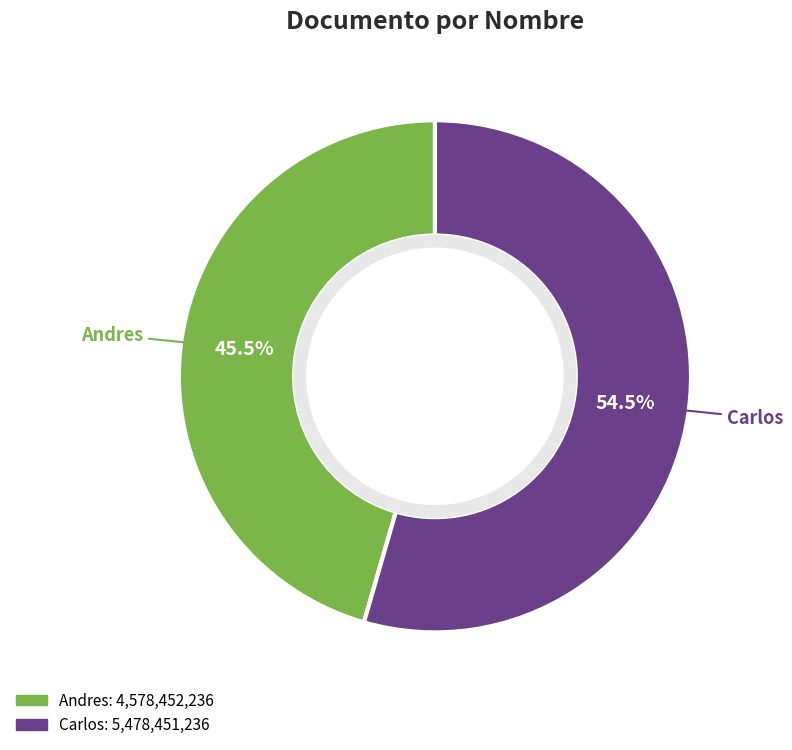

What is the largest slice in the pie chart?

Carlos